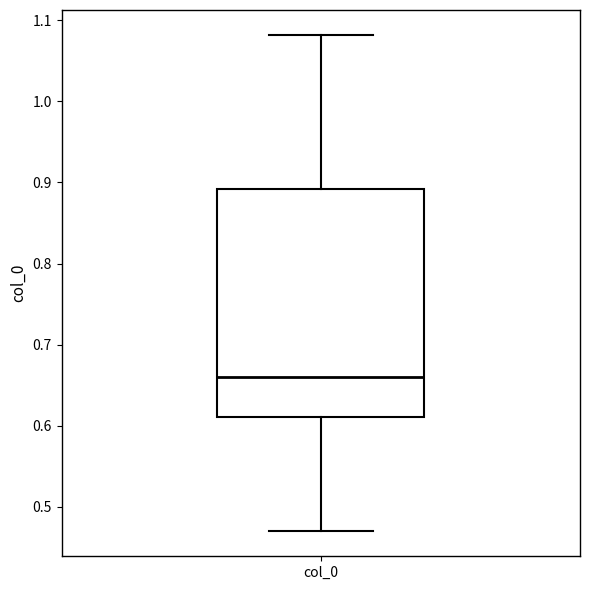

Transcribe this box plot: give where the median line is, the range the box spans, and where the two whiskers end, as read against the y-axis. The values are not printed on the chart, so give them approximately, as read against the axis.

median 0.66, box 0.61 to 0.89, whiskers 0.47 to 1.08